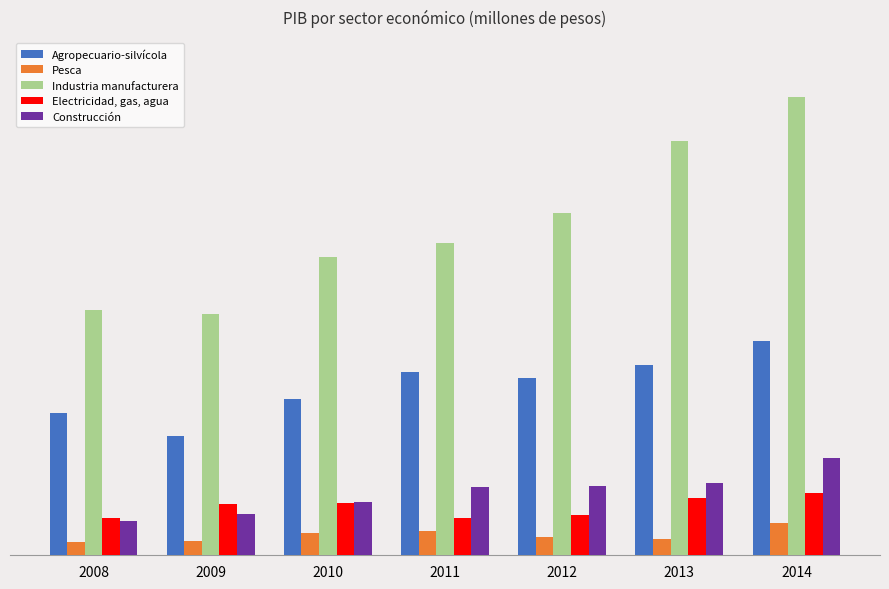

Which series has the largest range (max minus min)?

Industria manufacturera